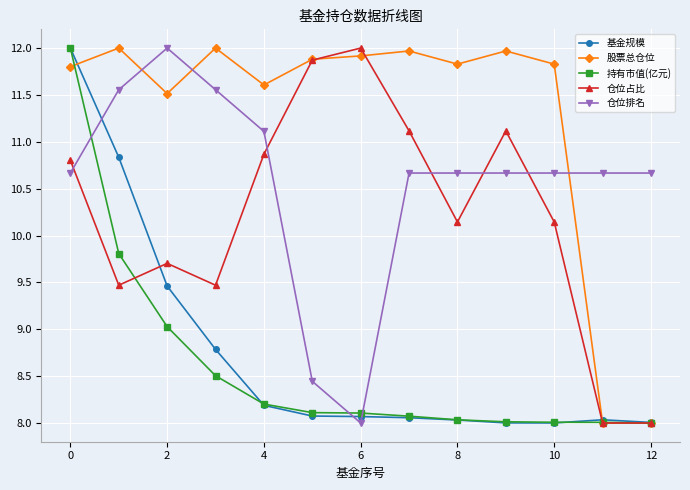

What is the difference between the second highest and minimum values in the 股票总仓位 series?

4.0